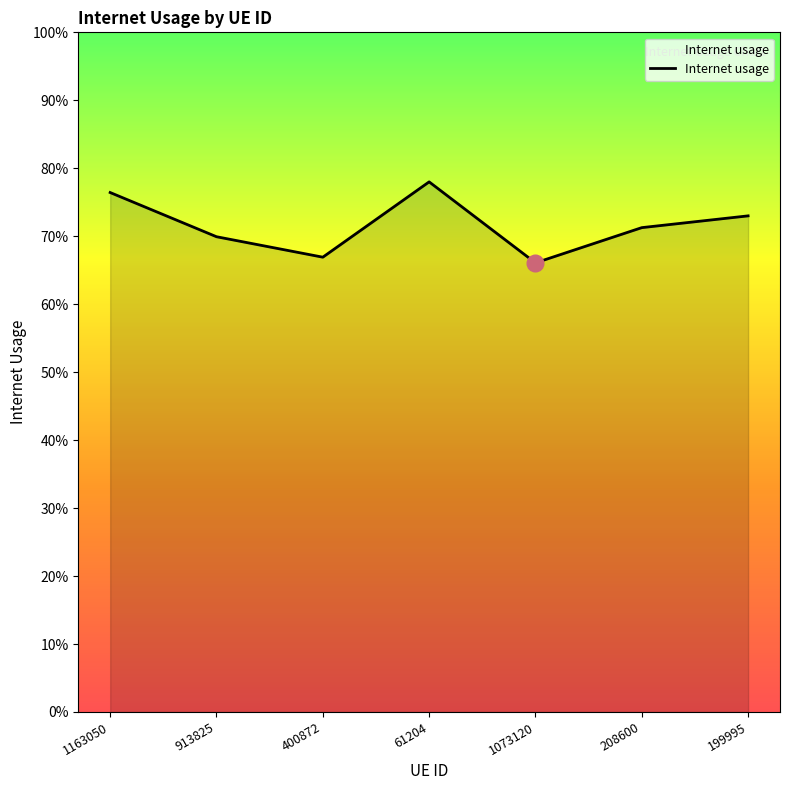

Is this an area chart (filled region under the line)?

Yes